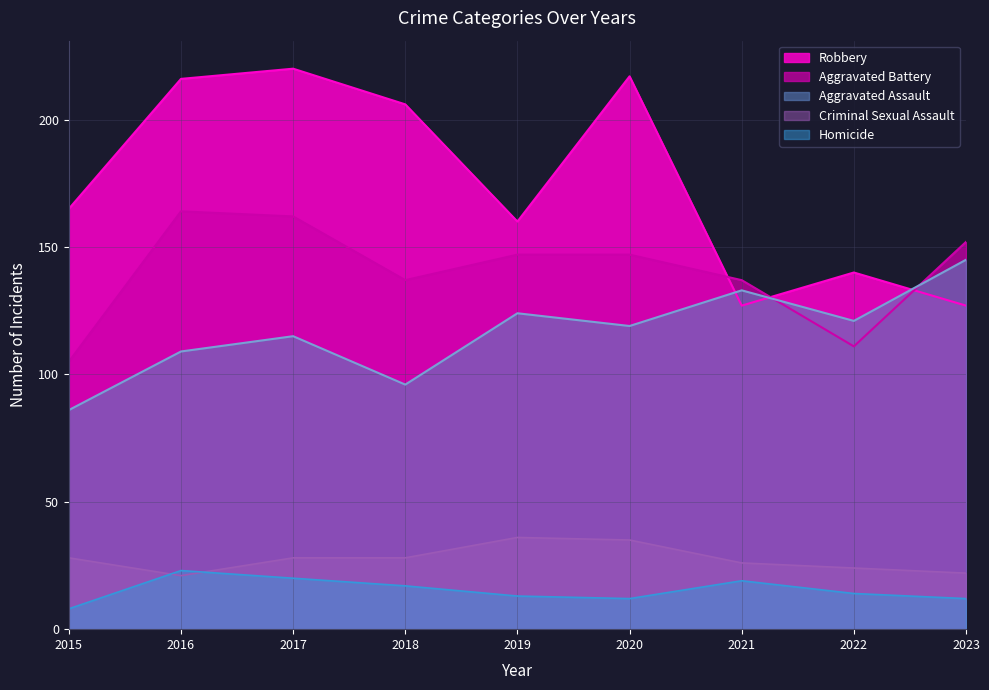

What is the difference between the Robbery values at 2019 and 2020?

57